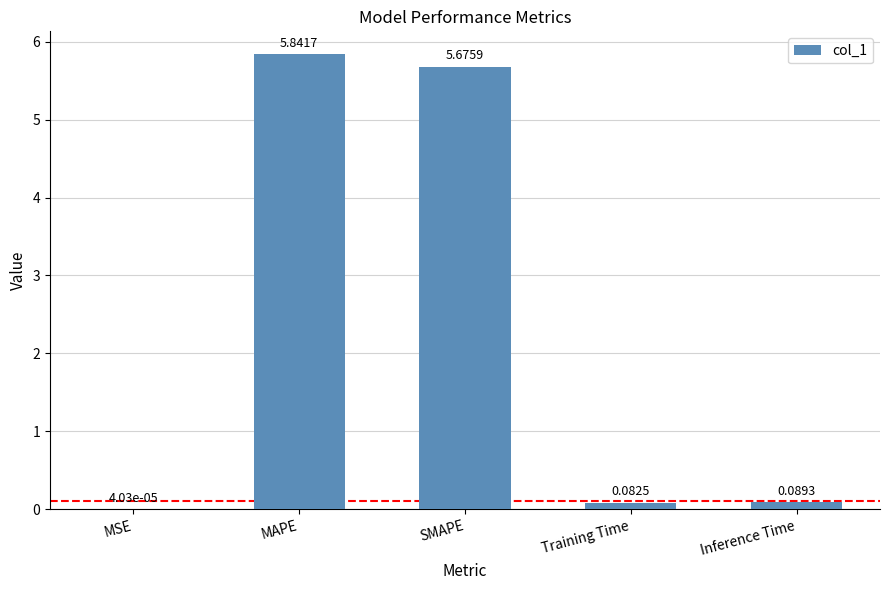

Where is the data nearest to the value 2?

Inference Time